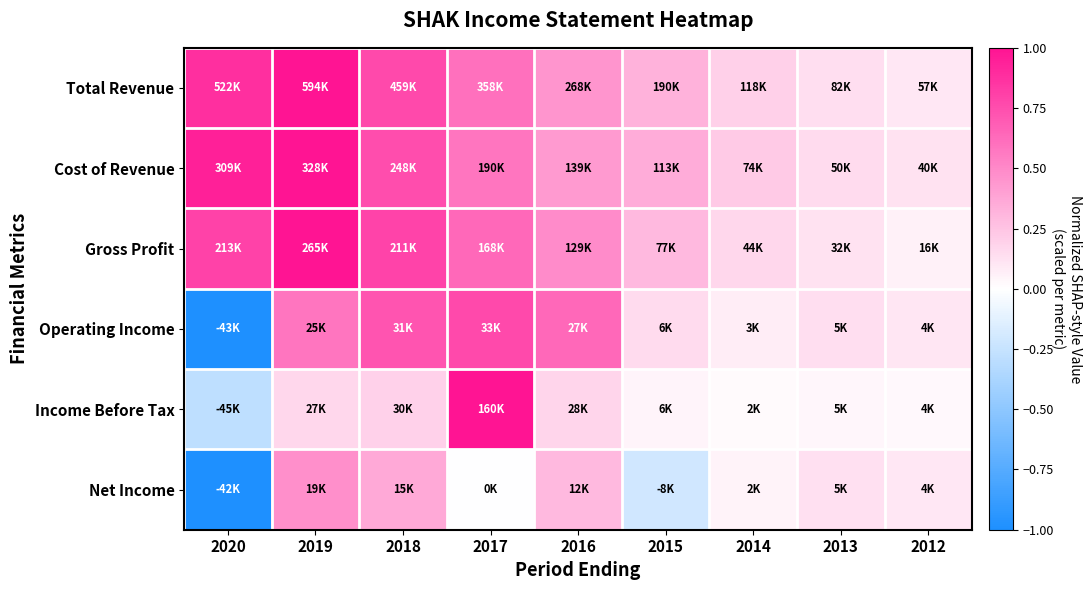

How many data points does each series have?

9